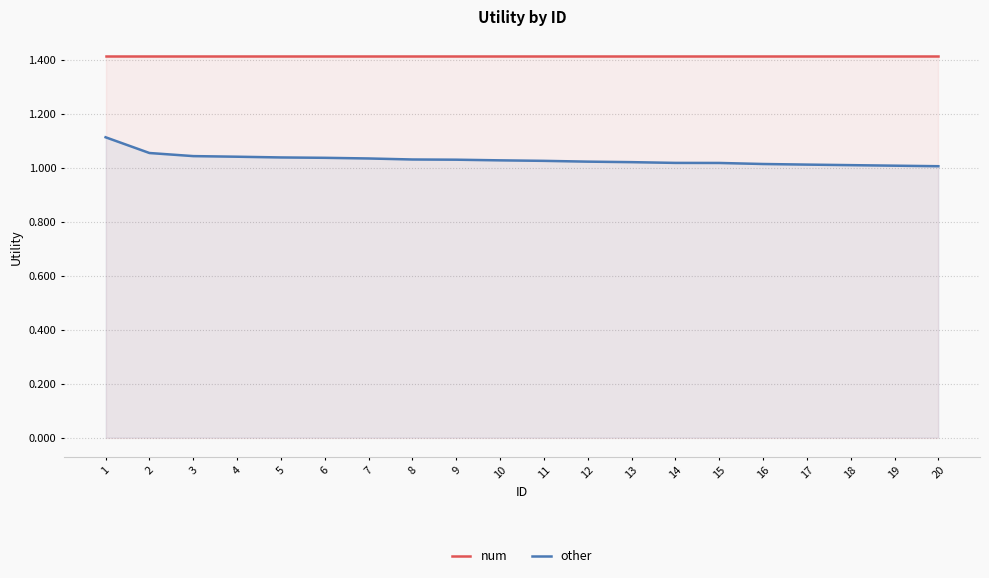

At which category is the sum across all series the highest?

1